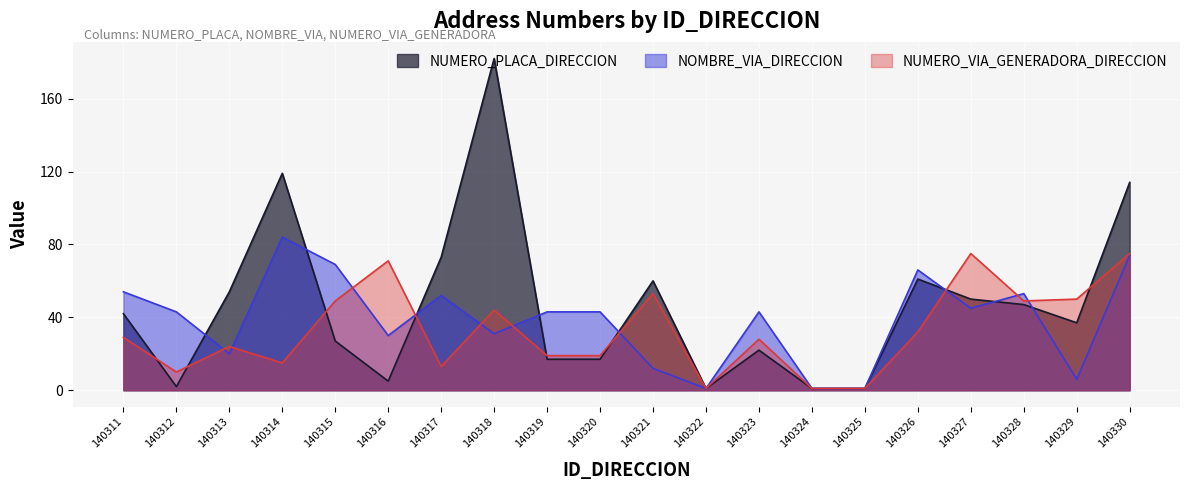

At which label does NOMBRE_VIA_DIRECCION reach its peak?

140314